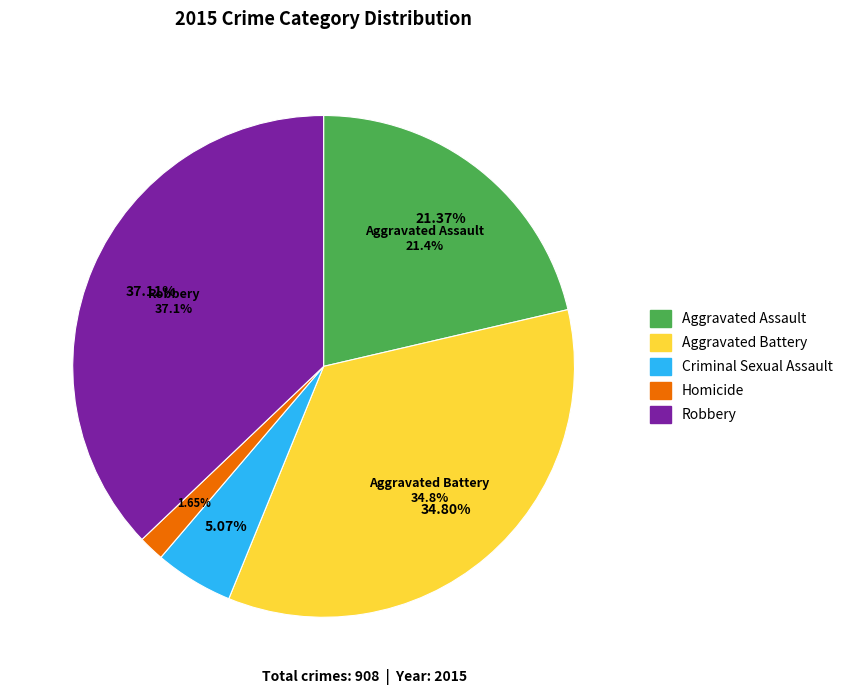

Does any single category account for the majority?

No